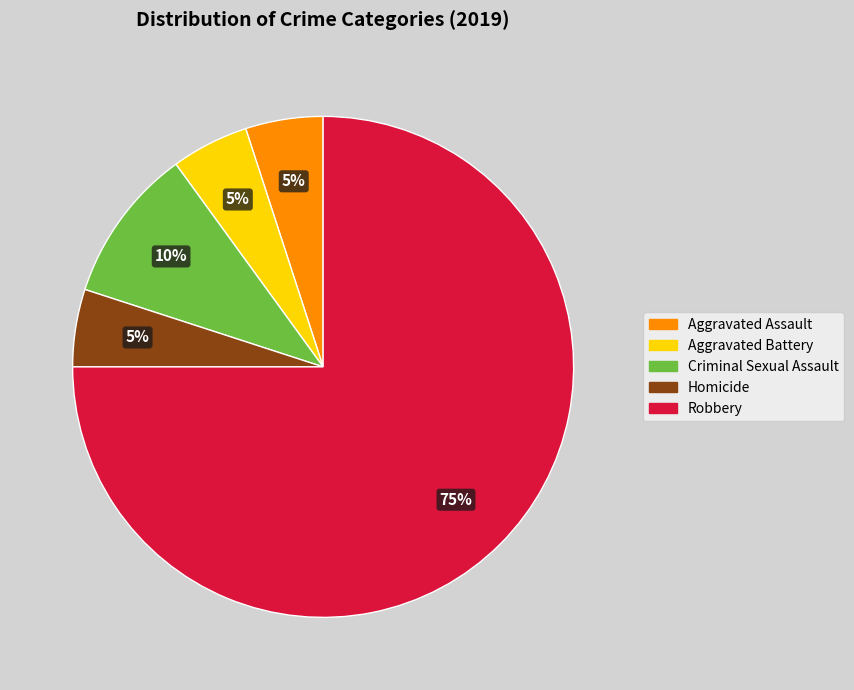

Does Robbery account for over 50% of the chart?

Yes